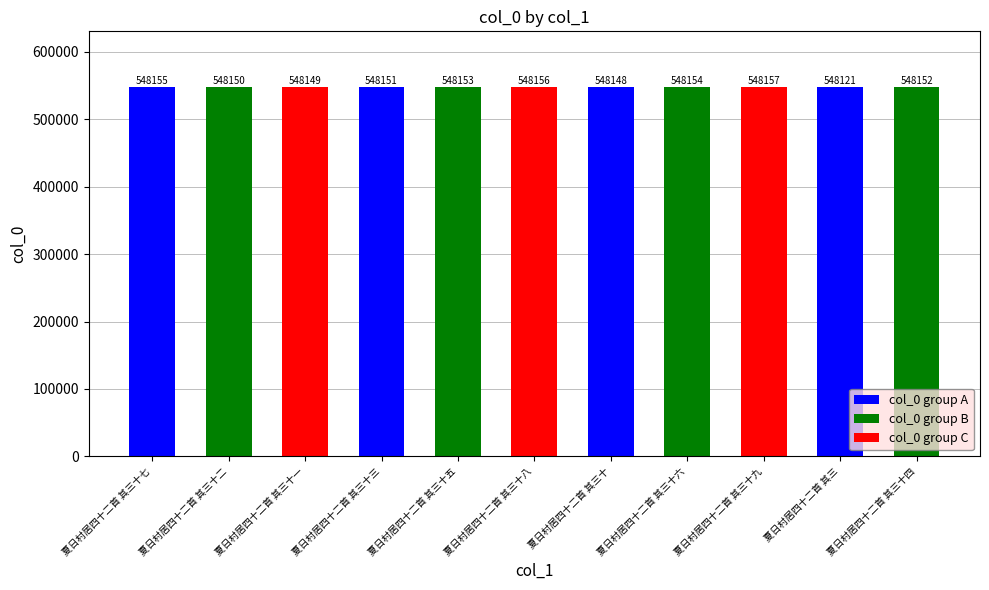

How many bars are there in total?

11